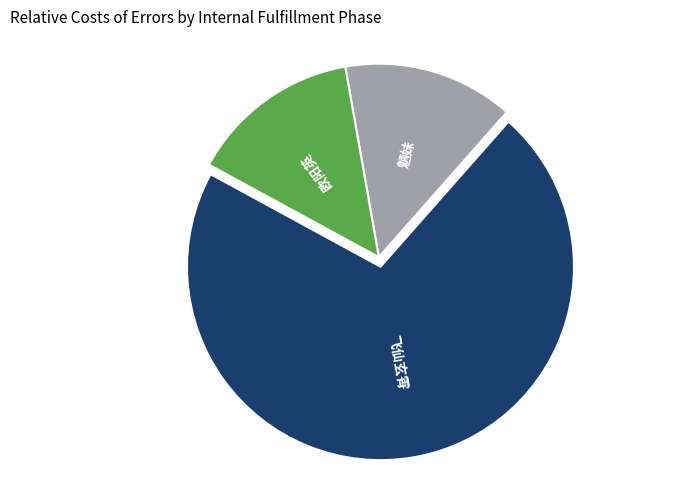

How many segments does this pie chart have?

3